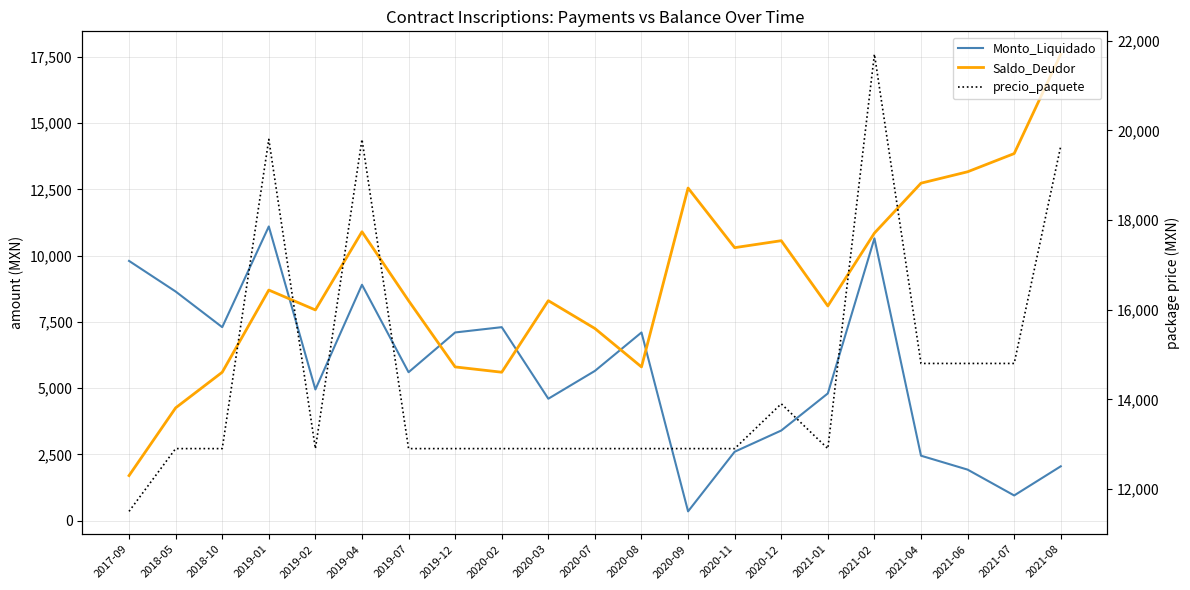

Does the chart display data point markers on the line(s)?

No